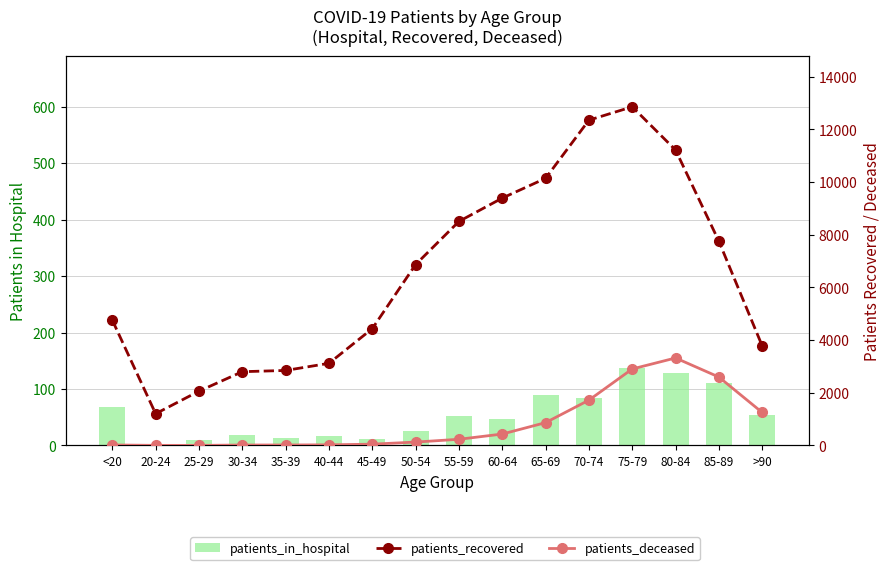

Which series has the largest total across all categories?

patients_recovered